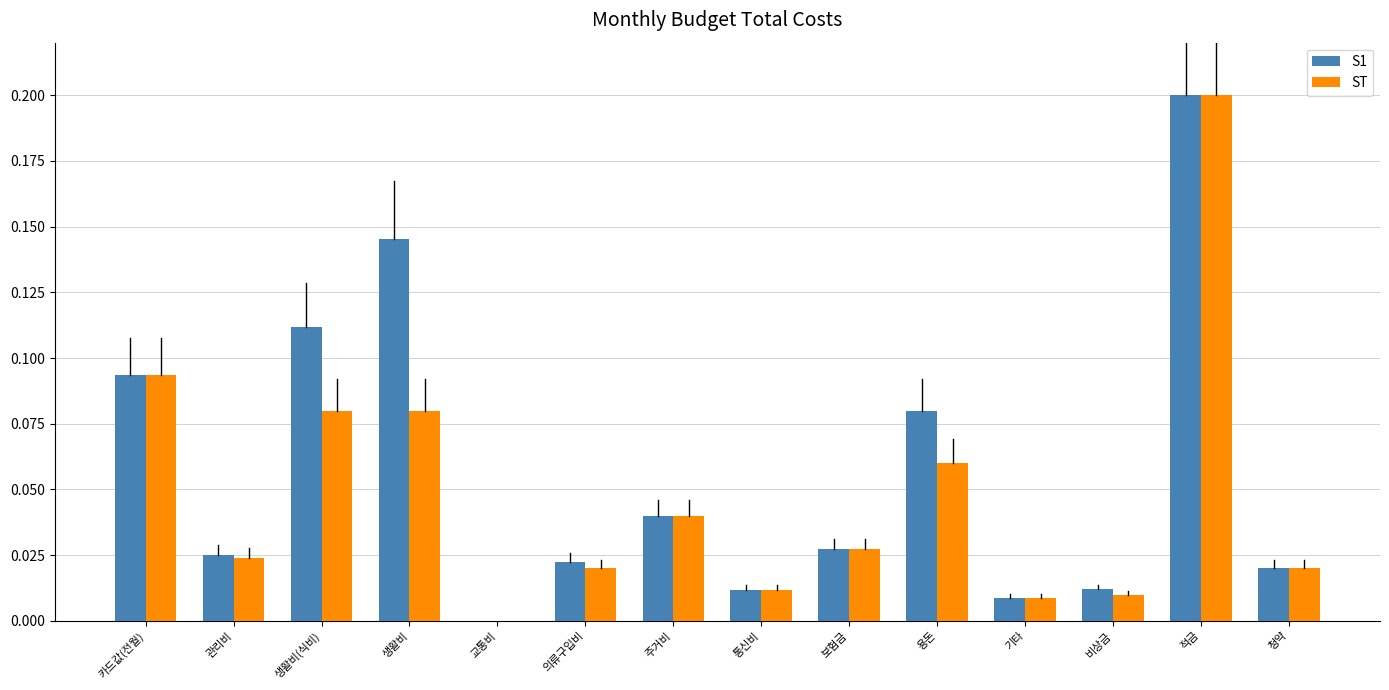

True or false: ST has a value of 0.0 at 의류구입비.

True